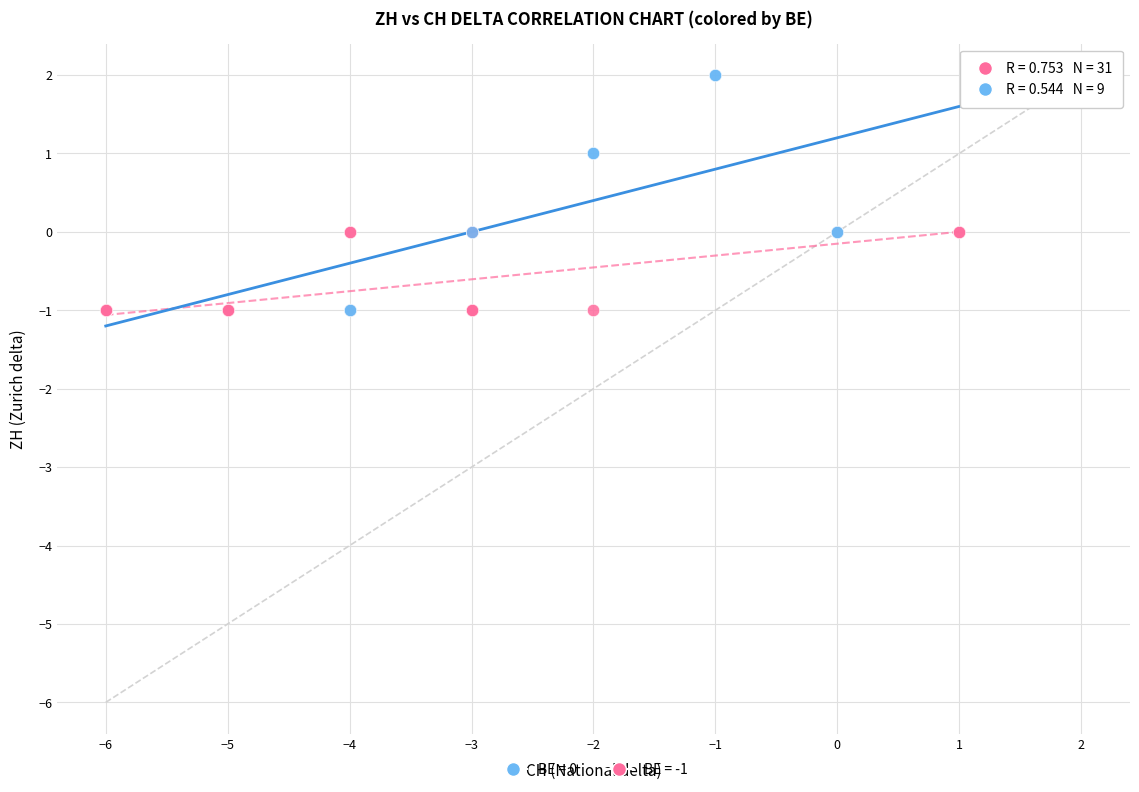

Which series reaches the maximum Y coordinate?

BE = 0